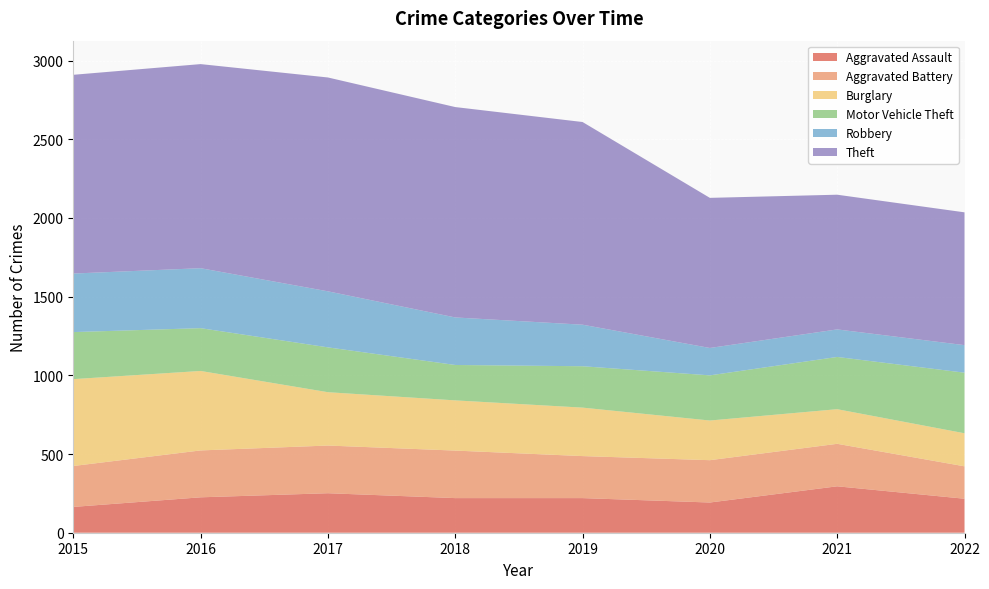

Reading left to right, what are all the values shown in this chart?

Aggravated Assault: 164	225	251	220	220	192	295	216
Aggravated Battery: 260	298	303	302	267	269	270	206
Burglary: 552	505	339	319	308	252	220	210
Motor Vehicle Theft: 299	272	285	225	263	287	332	385
Robbery: 372	381	356	302	264	174	175	175
Theft: 1263	1297	1359	1337	1288	954	856	844